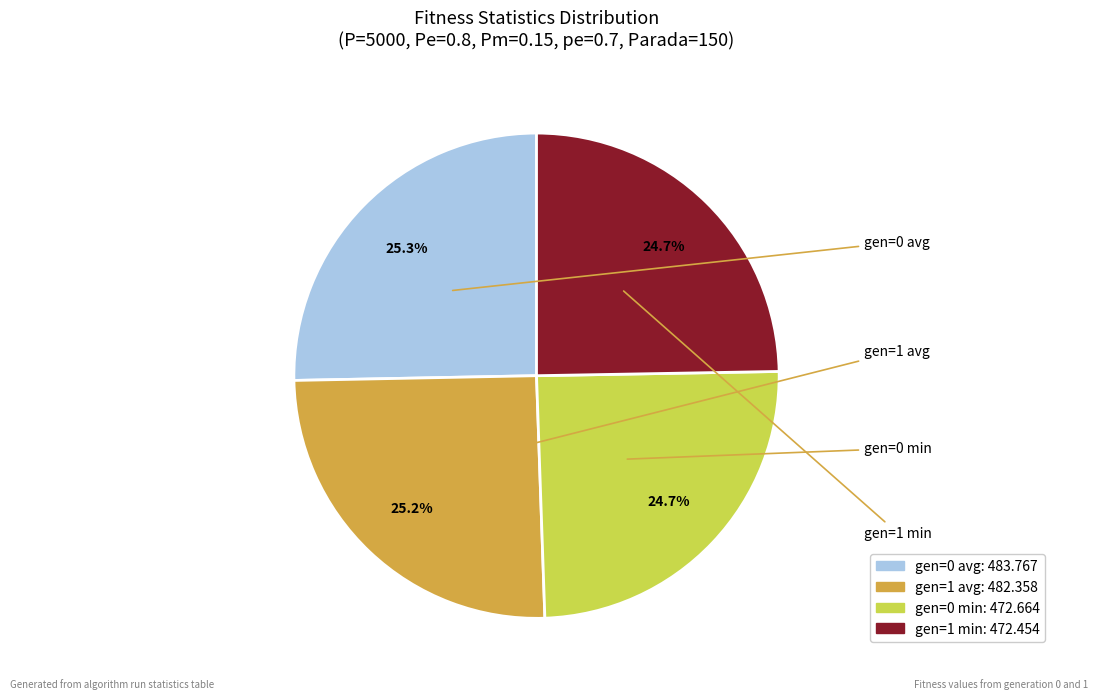

To the nearest percent, what percentage of the pie is gen=0 avg?

25%